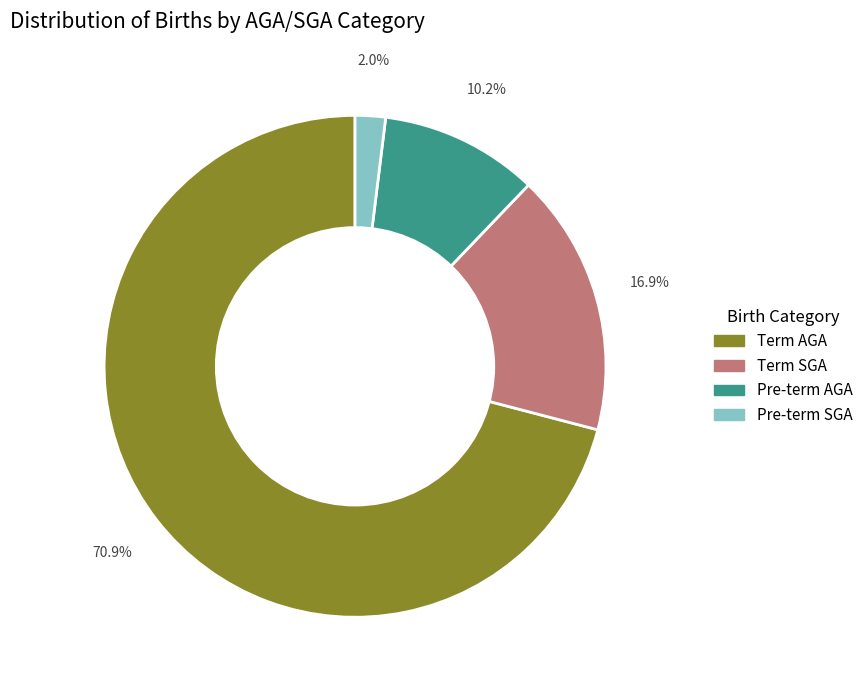

Rank the categories by value from lowest to highest.

Pre-term SGA, Pre-term AGA, Term SGA, Term AGA